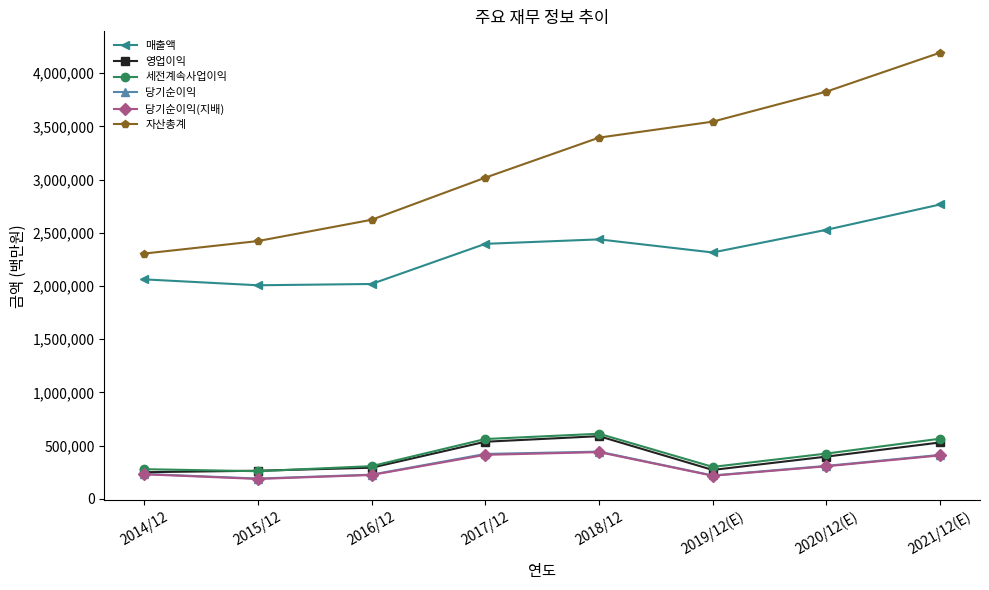

Where does the 세전계속사업이익 series first go above 425472?

2017/12